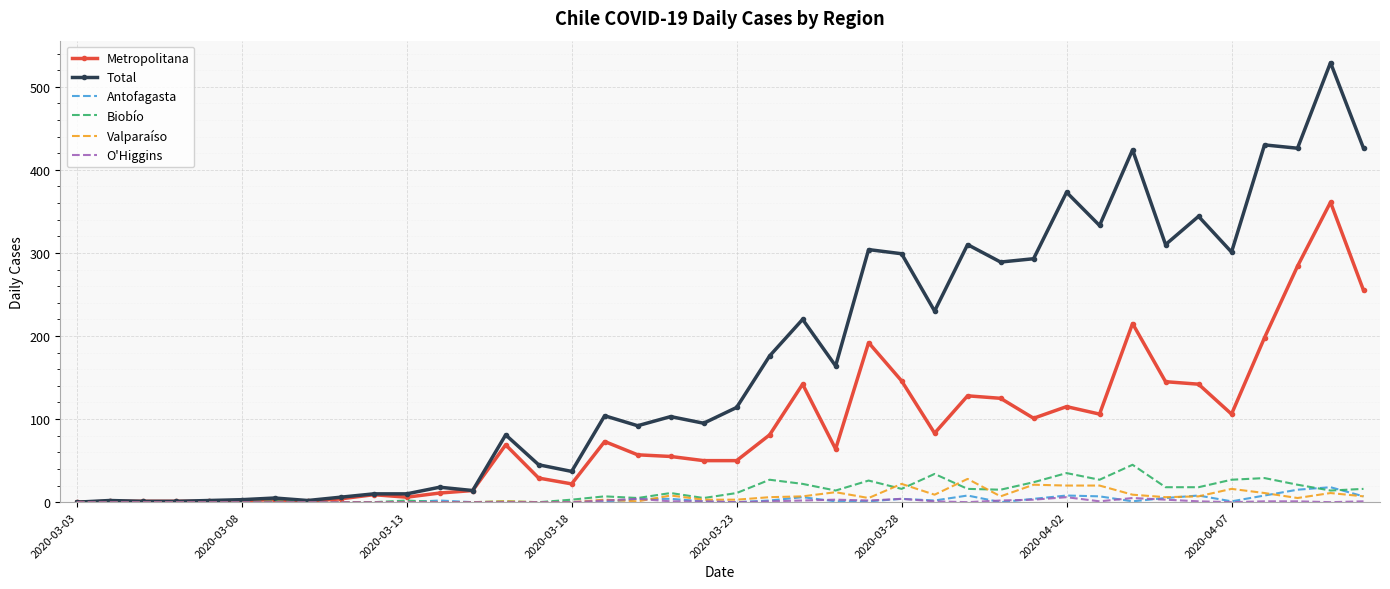

What are all the series names shown in the legend?

Metropolitana, Total, Antofagasta, Biobío, Valparaíso, O'Higgins